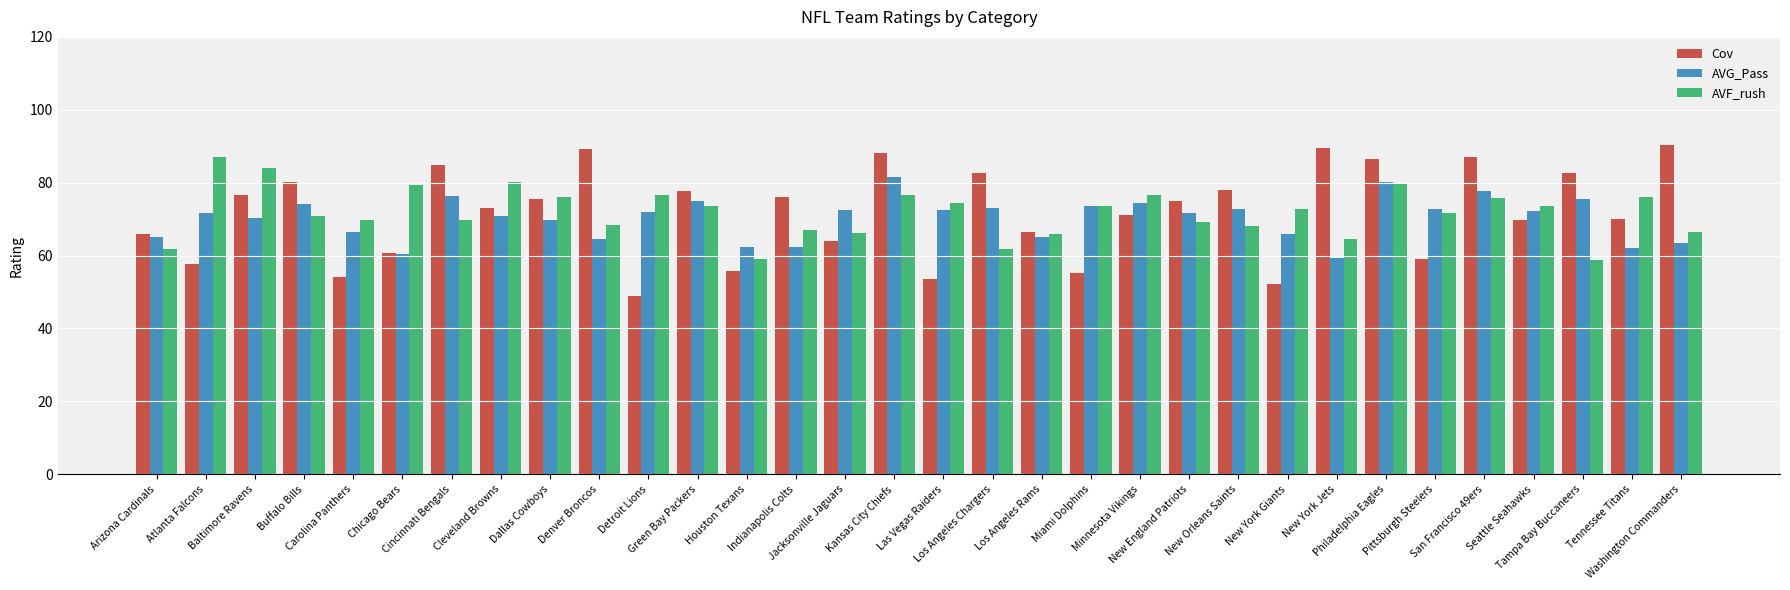

Which series has the widest spread of values?

Cov